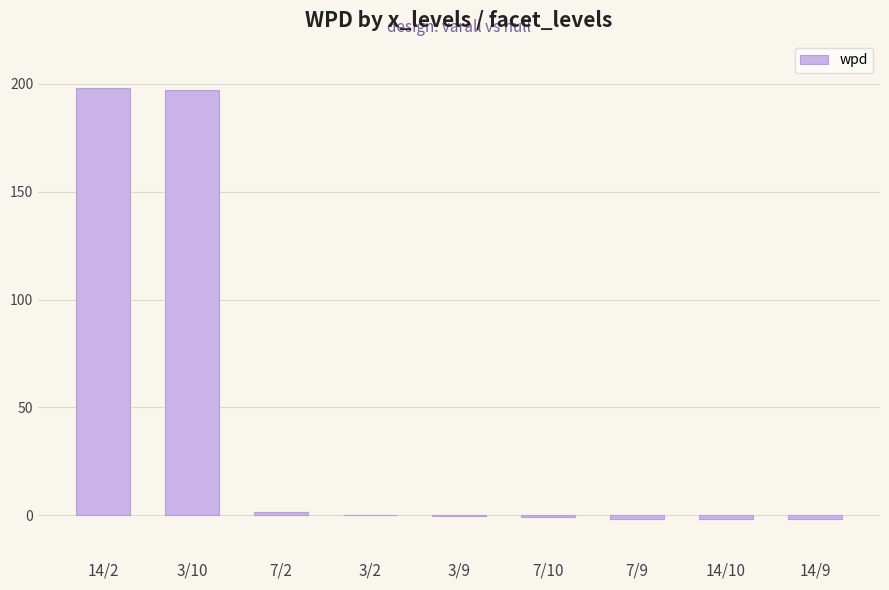

What is the greatest value displayed?

198.3